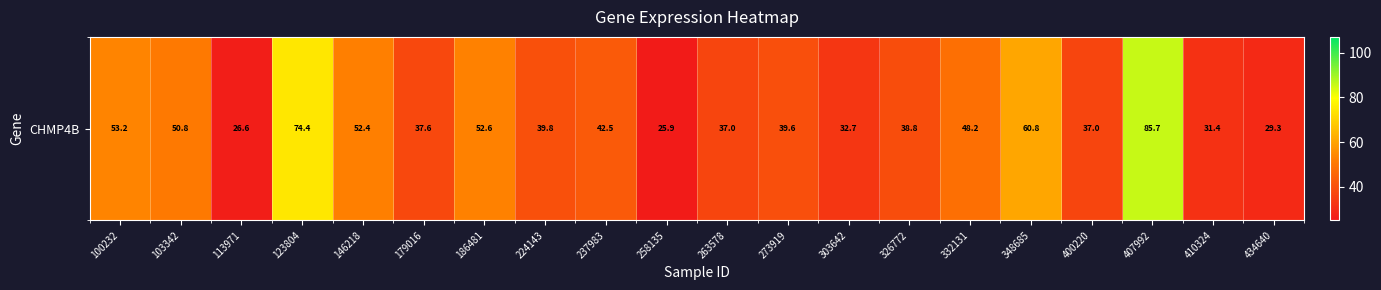

How many series are shown in this chart?

1